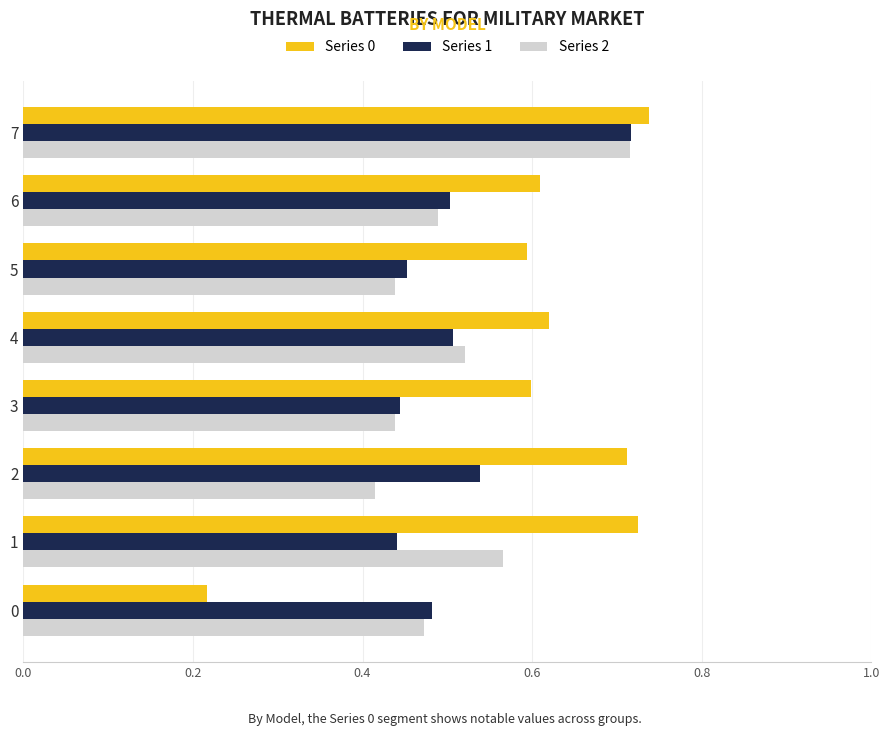

At which label does Series 1 reach its peak?

7